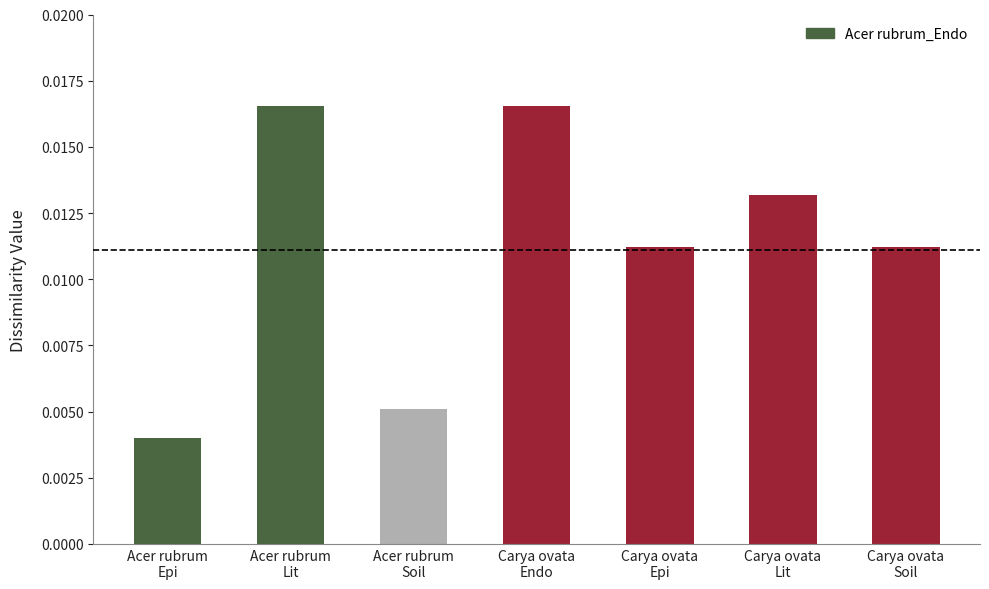

What is the label of the 6th bar from the right?

Acer rubrum
Lit